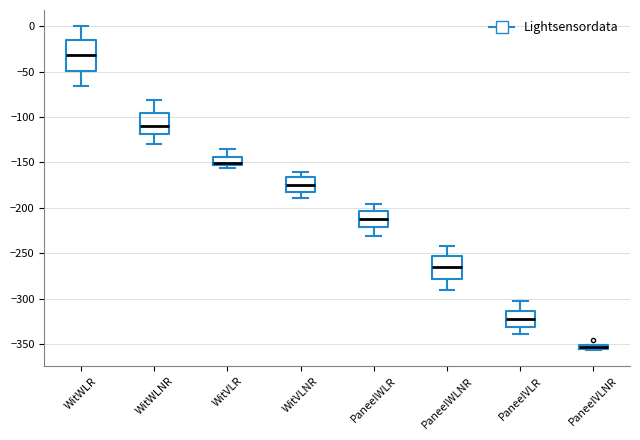

Which box has the highest median line?

WitWLR